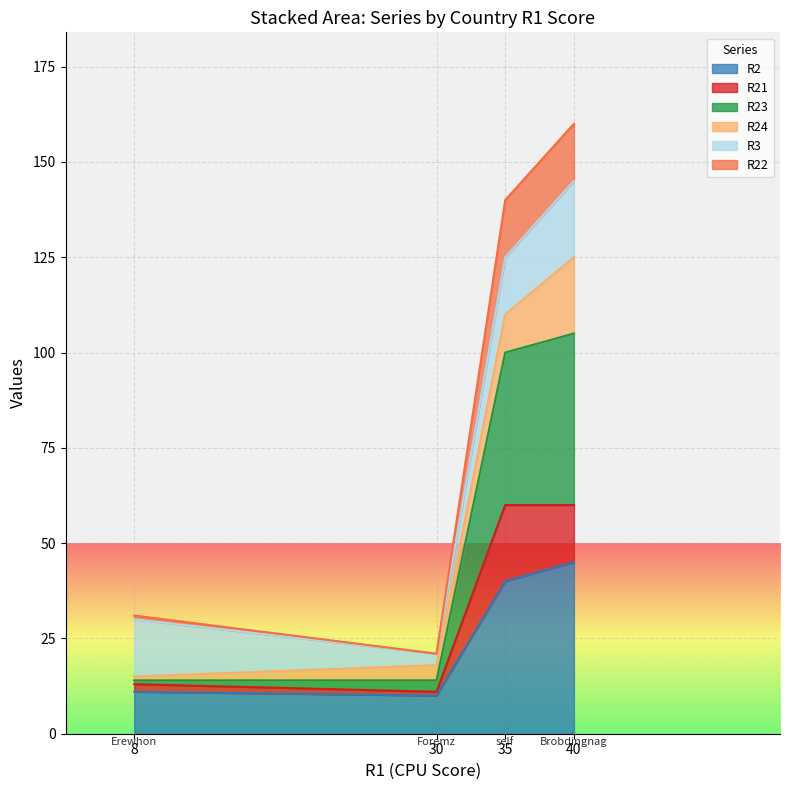

What are all the series names shown in the legend?

R2, R21, R23, R24, R3, R22